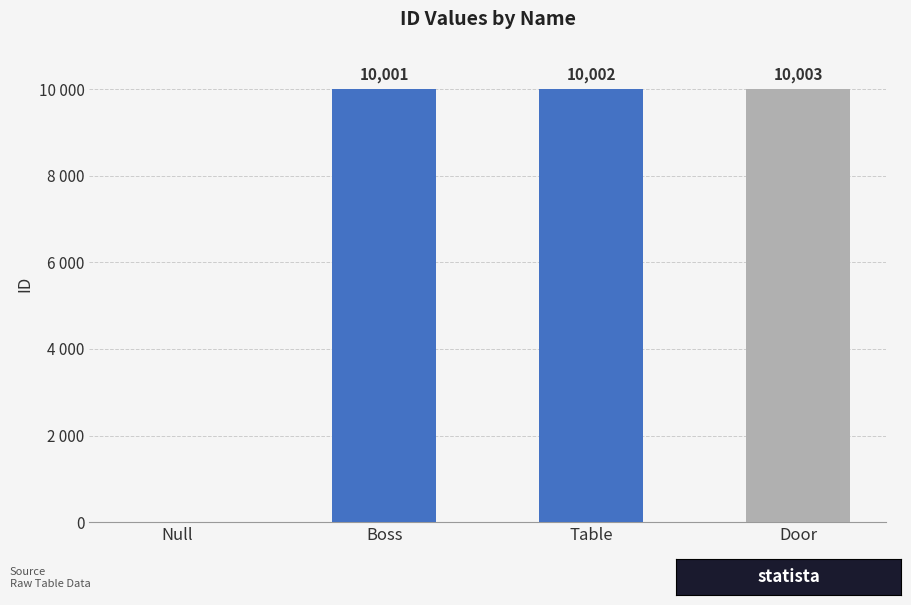

What position from the left is Door?

4